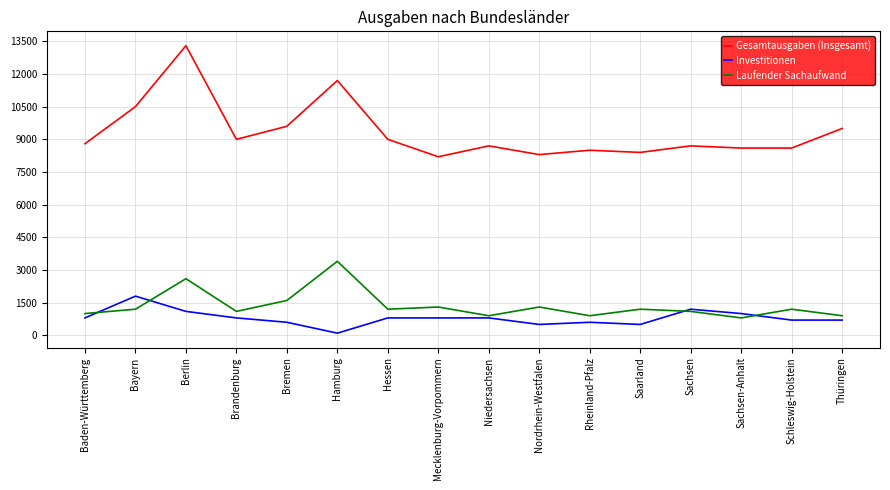

Read the Investitionen value at Hessen, to the nearest 100.

800